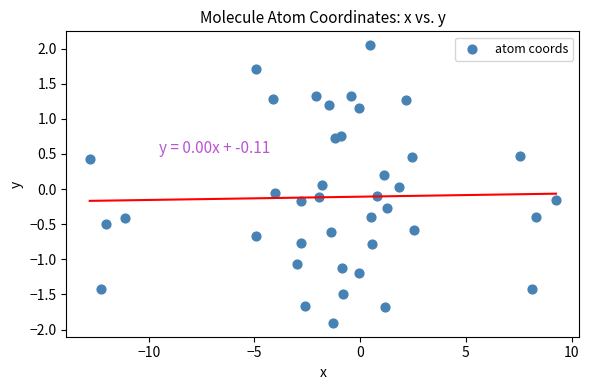

What is the range of X values (max minus min)?

22.1